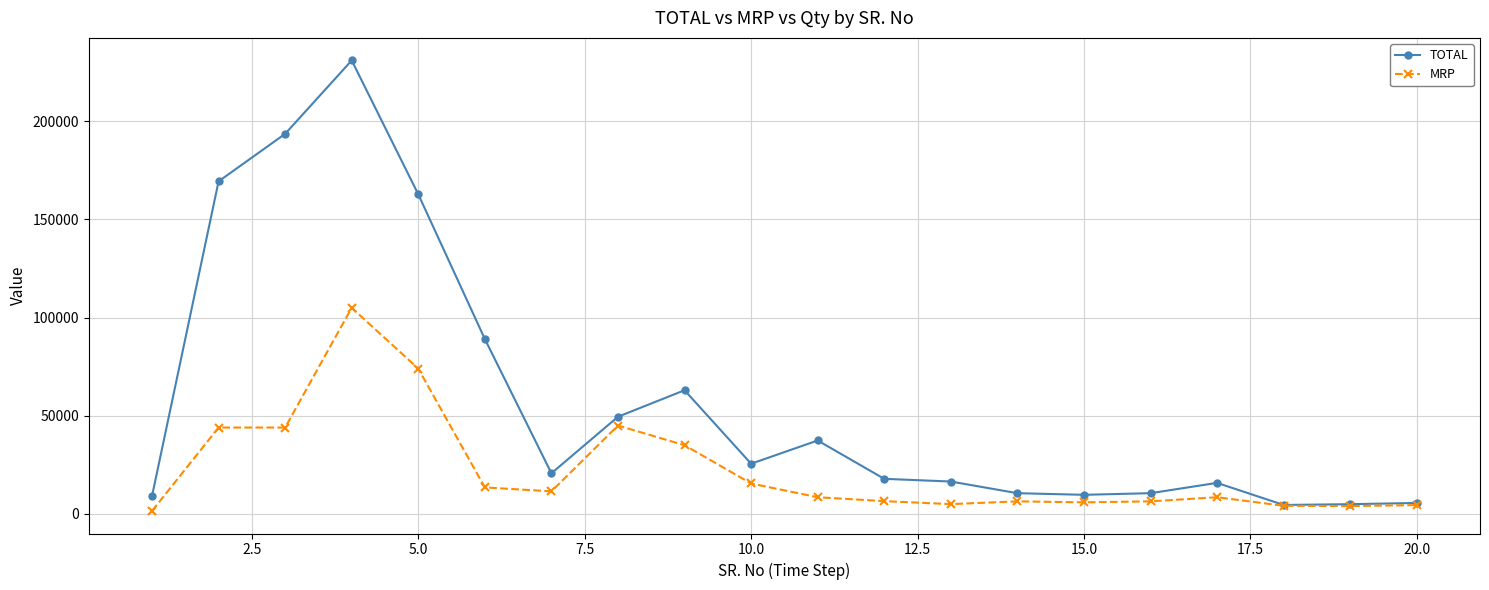

Which series has the largest total across all categories?

TOTAL